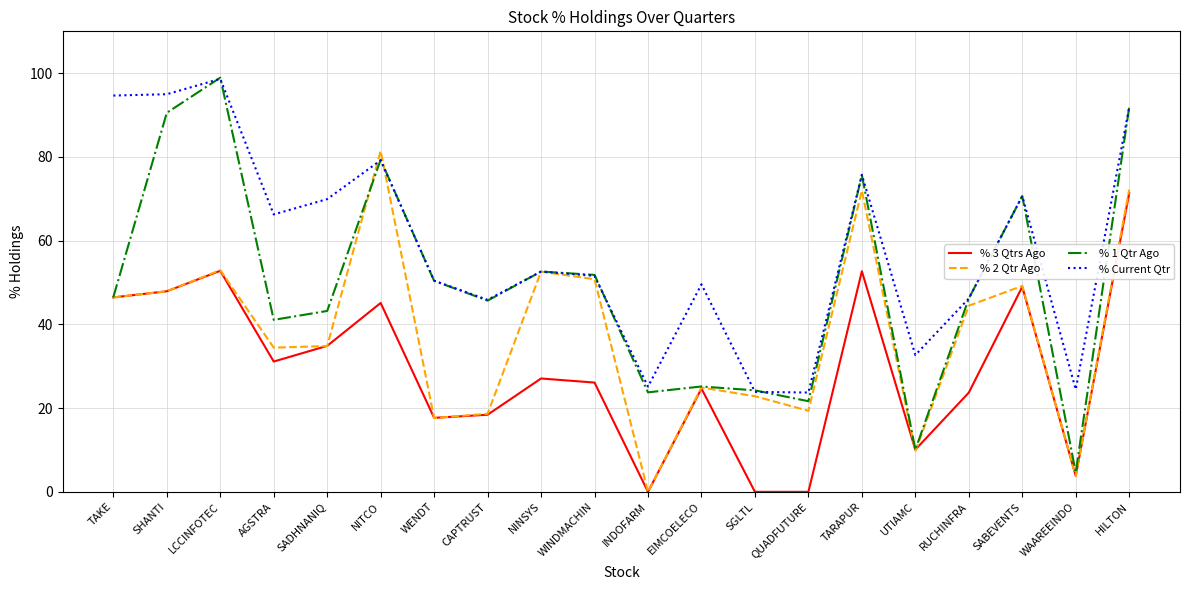

Which label corresponds to the largest value in the chart?

LCCINFOTEC